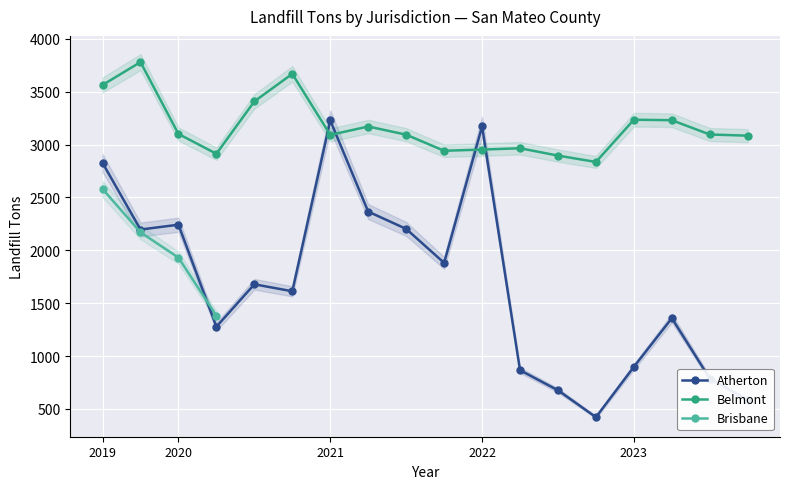

Where does the Atherton series first go above 1678?

2019